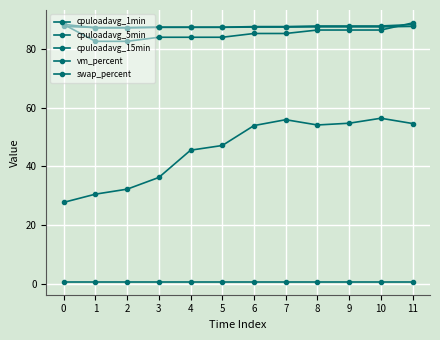

Is the value of swap_percent at 4 greater than the value of cpuloadavg_5min at 3?

No